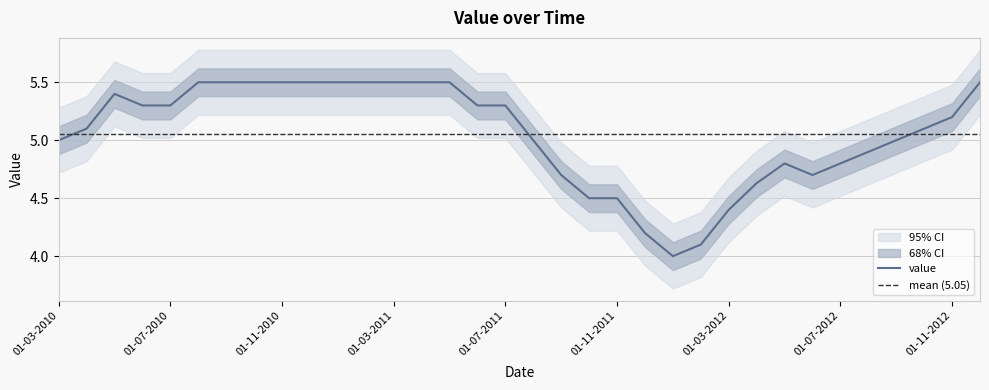

Rank the categories by value from lowest to highest.

01-01-2012, 01-02-2012, 01-12-2011, 01-03-2012, 01-10-2011, 01-11-2011, 01-04-2012, 01-09-2011, 01-06-2012, 01-05-2012, 01-07-2012, 01-08-2012, 01-03-2010, 01-08-2011, 01-09-2012, 01-04-2010, 01-10-2012, 01-11-2012, 01-06-2010, 01-07-2010, 01-06-2011, 01-07-2011, 01-05-2010, 01-08-2010, 01-09-2010, 01-10-2010, 01-11-2010, 01-12-2010, 01-01-2011, 01-02-2011, 01-03-2011, 01-04-2011, 01-05-2011, 01-12-2012